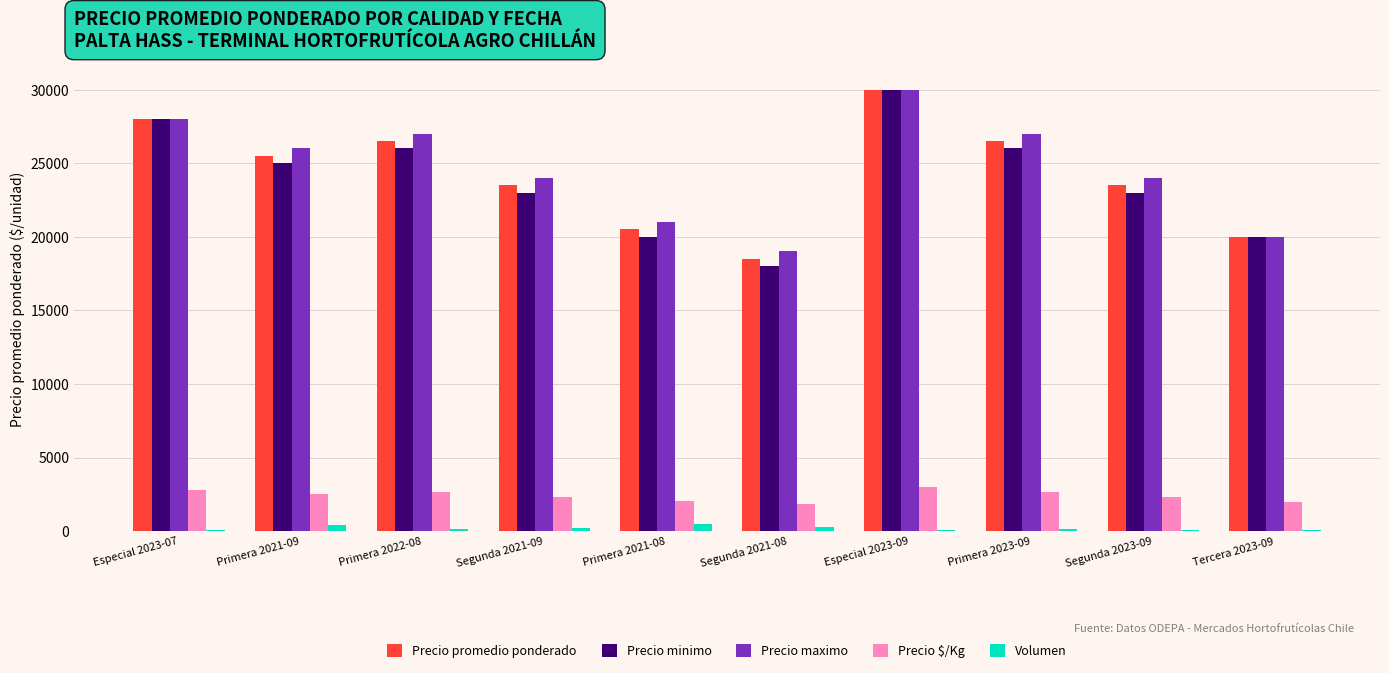

At which category is the sum across all series the highest?

Especial 2023-09